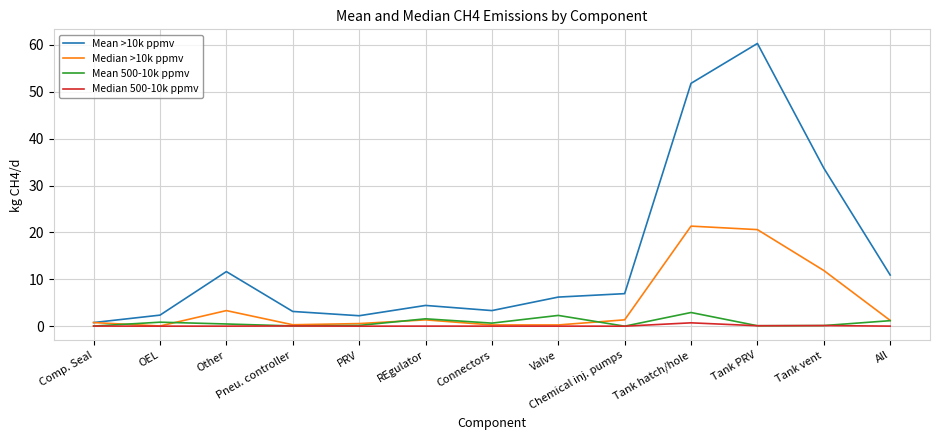

How many categories are shown in the chart?

13